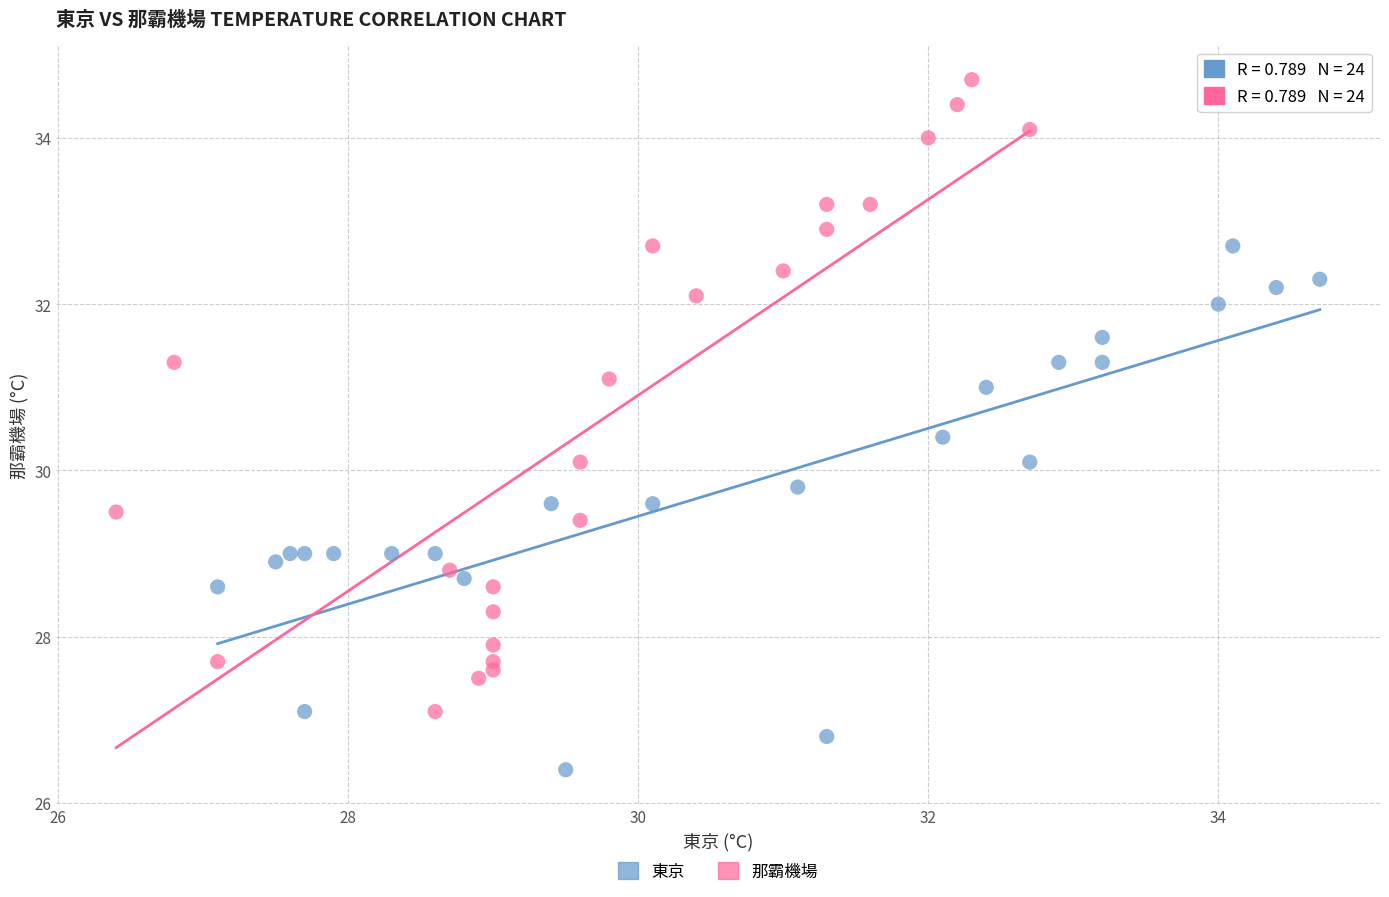

Which series has the widest spread of Y values?

那霸機場